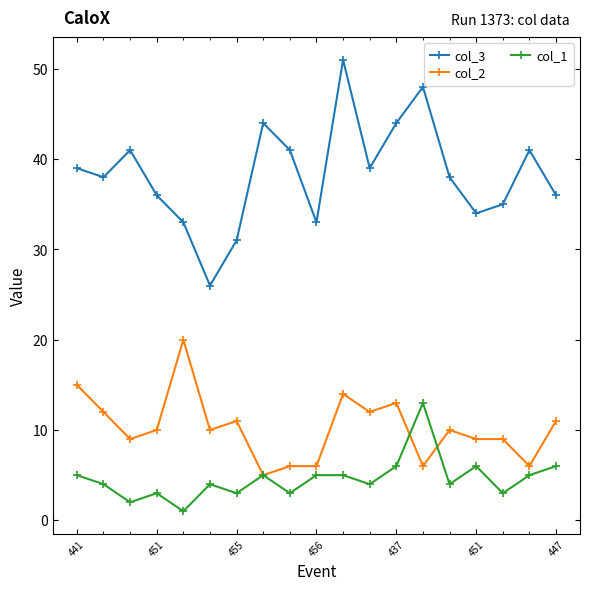

Which series has the largest total across all categories?

col_3